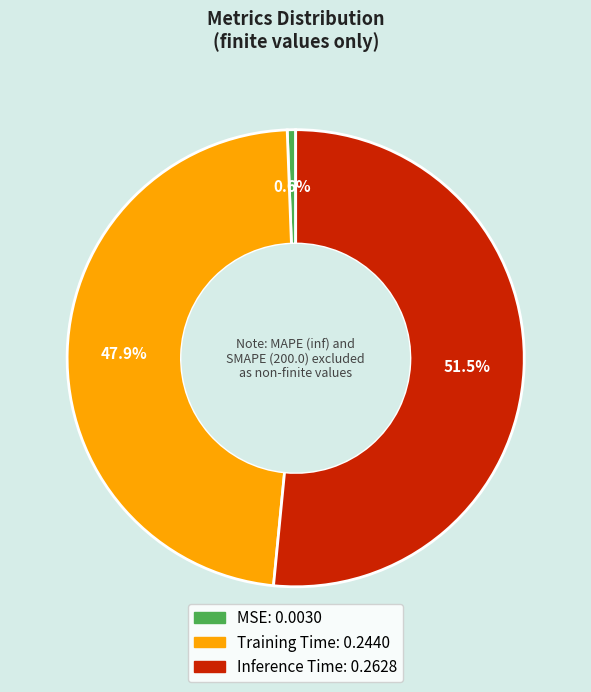

To the nearest percent, what is the difference between the MSE and Inference Time slice percentages?

51%